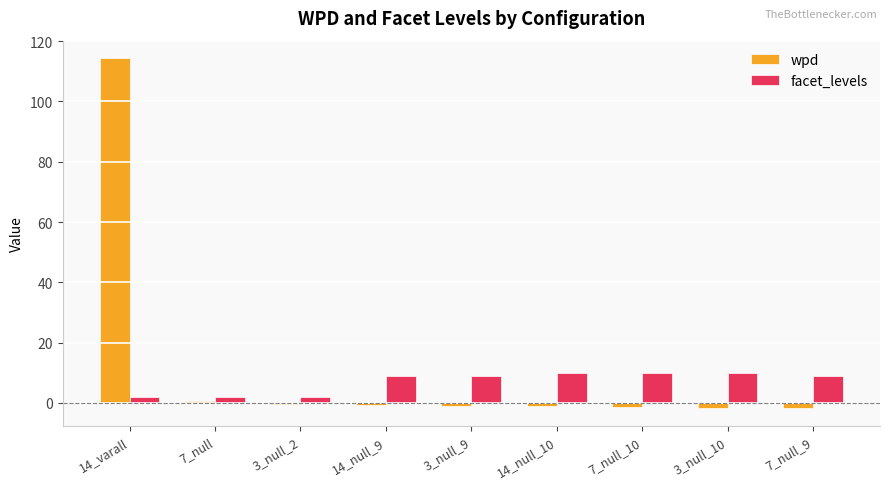

Which series has the largest total across all categories?

wpd